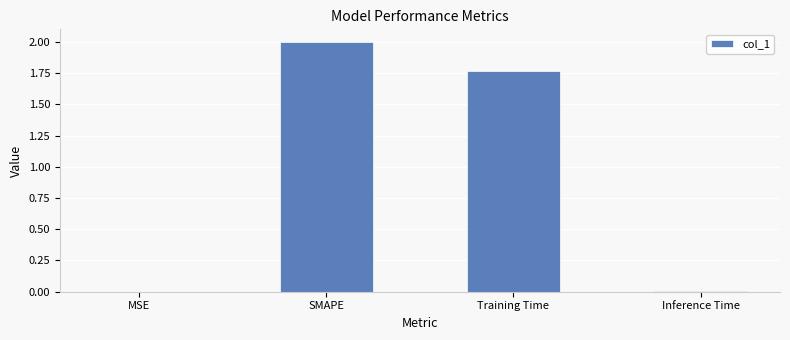

The value at Inference Time is 0.0. True or false?

True